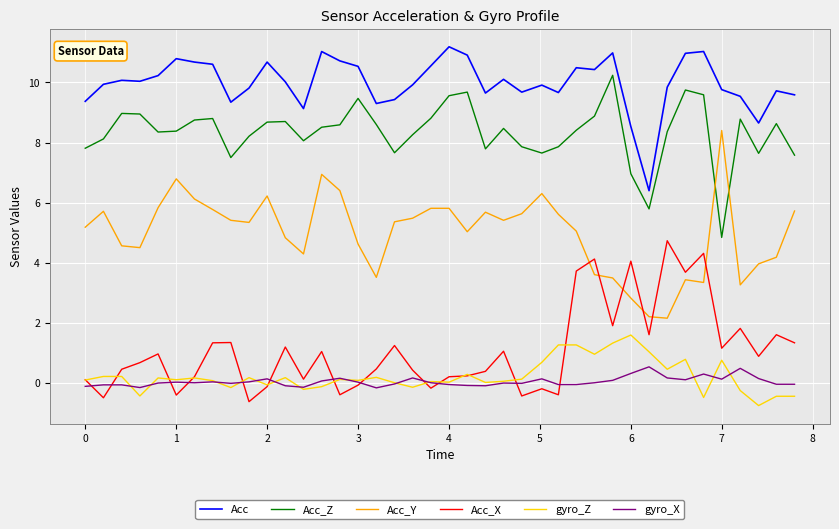

Which series has the largest total across all categories?

Acc